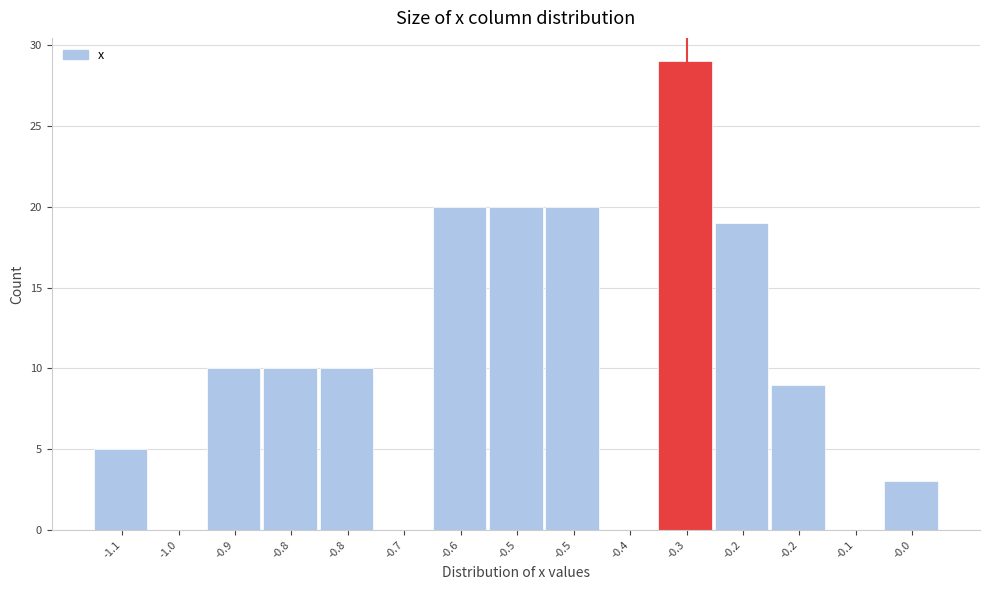

Count the number of categories in the chart.

15